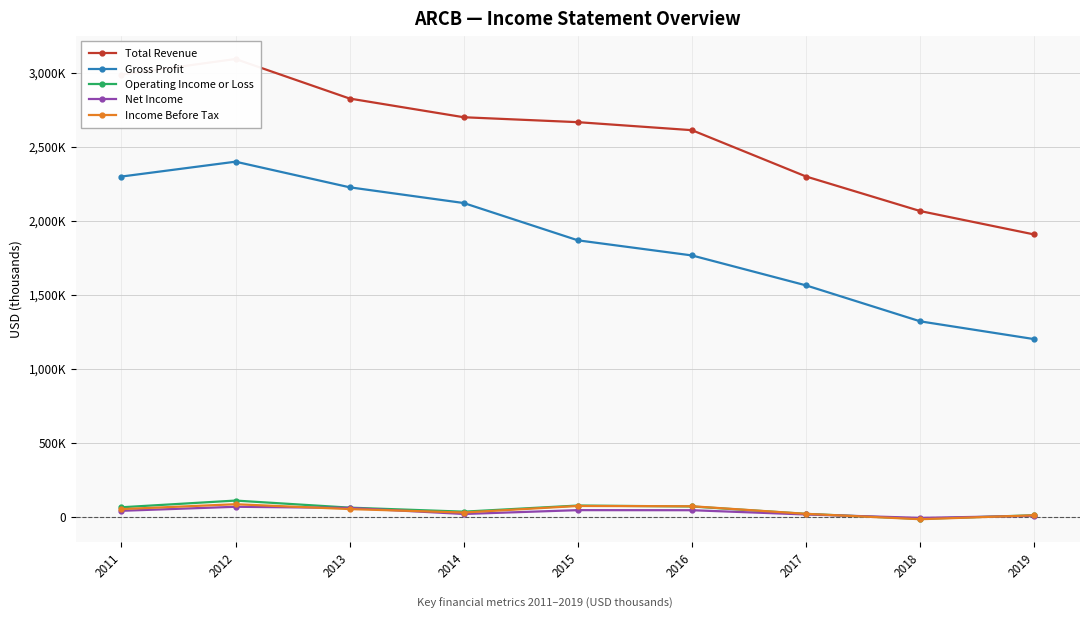

At 2019, list the series in order from largest to smallest.

Total Revenue, Gross Profit, Operating Income or Loss, Income Before Tax, Net Income